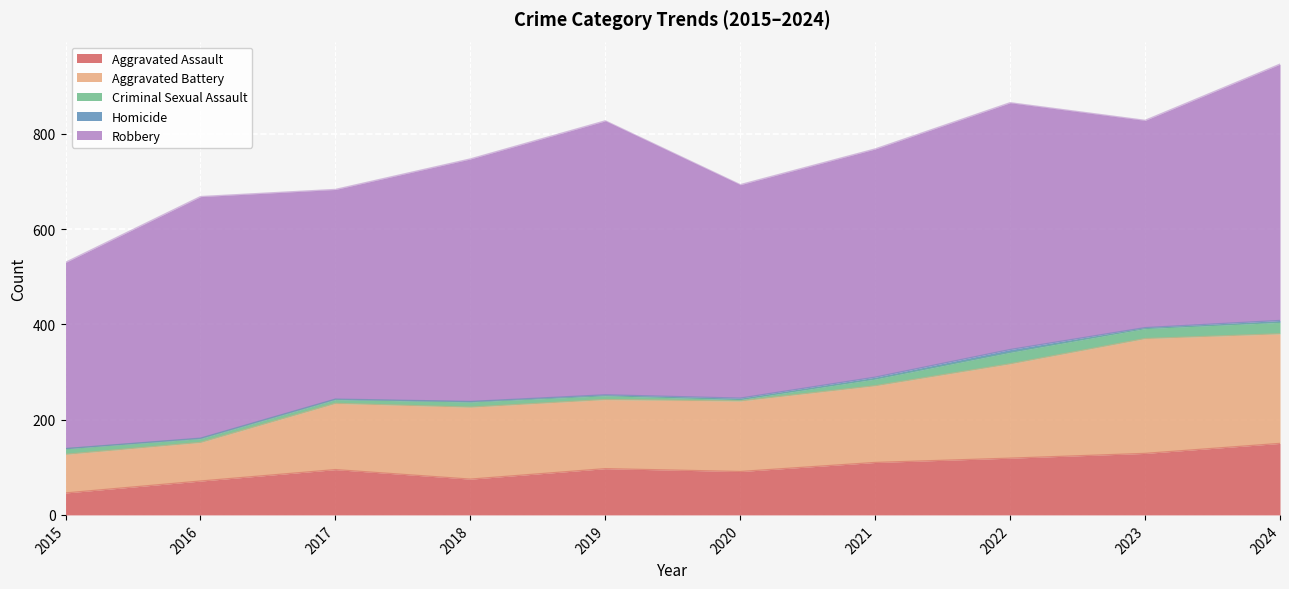

What are all the series names shown in the legend?

Aggravated Assault, Aggravated Battery, Criminal Sexual Assault, Homicide, Robbery